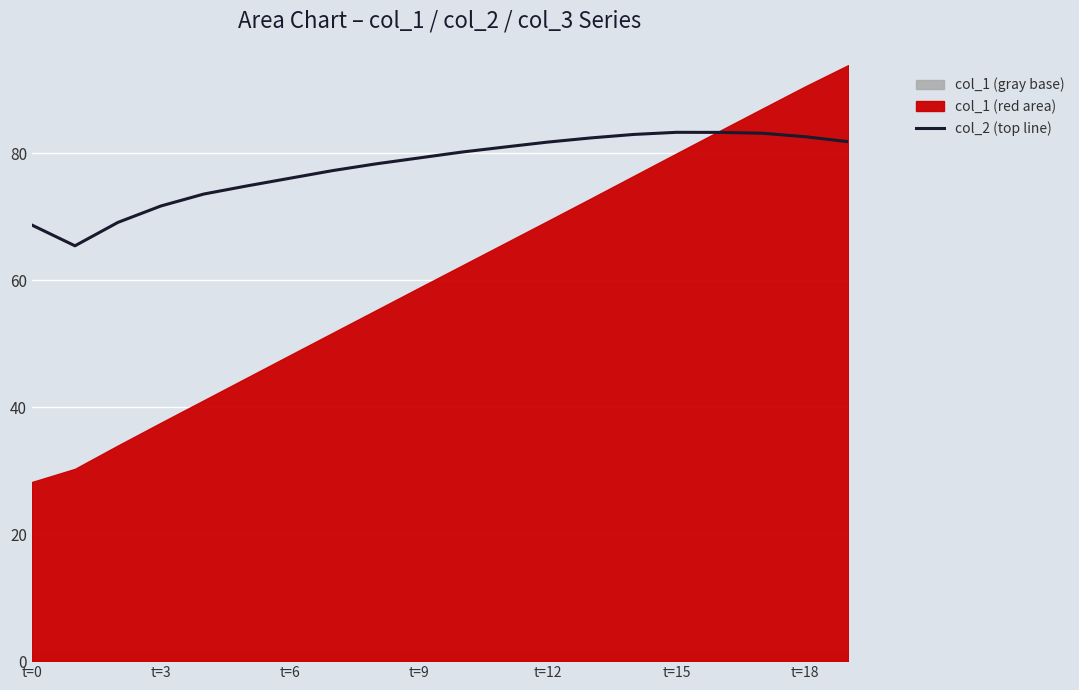

The col_2 (top line) series shows 32.0 at t=15. True or false?

False